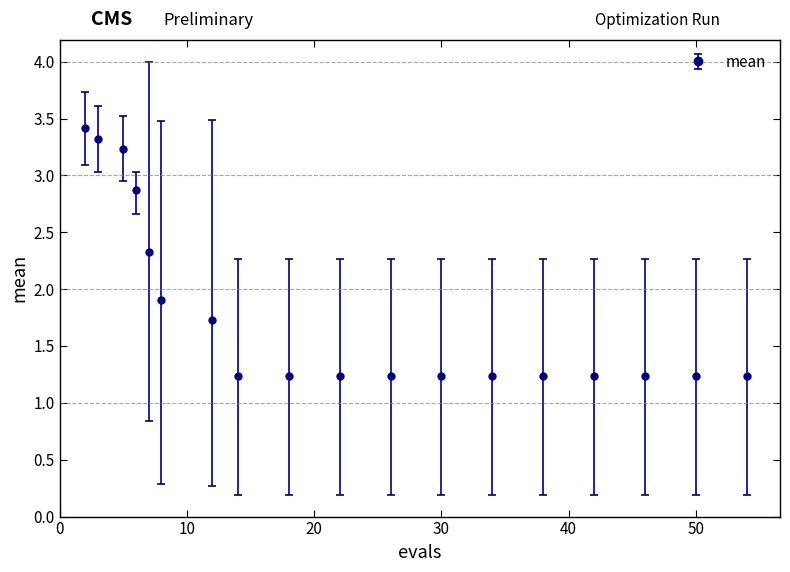

What is the value of the 12th point from the left?

1.2